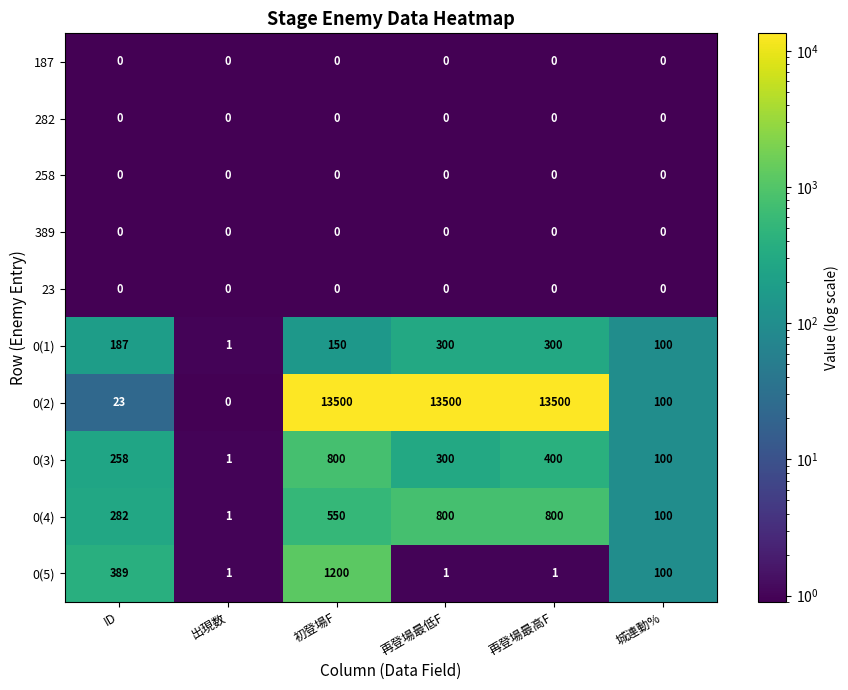

What is the difference between the highest and lowest values at 出現数?

1